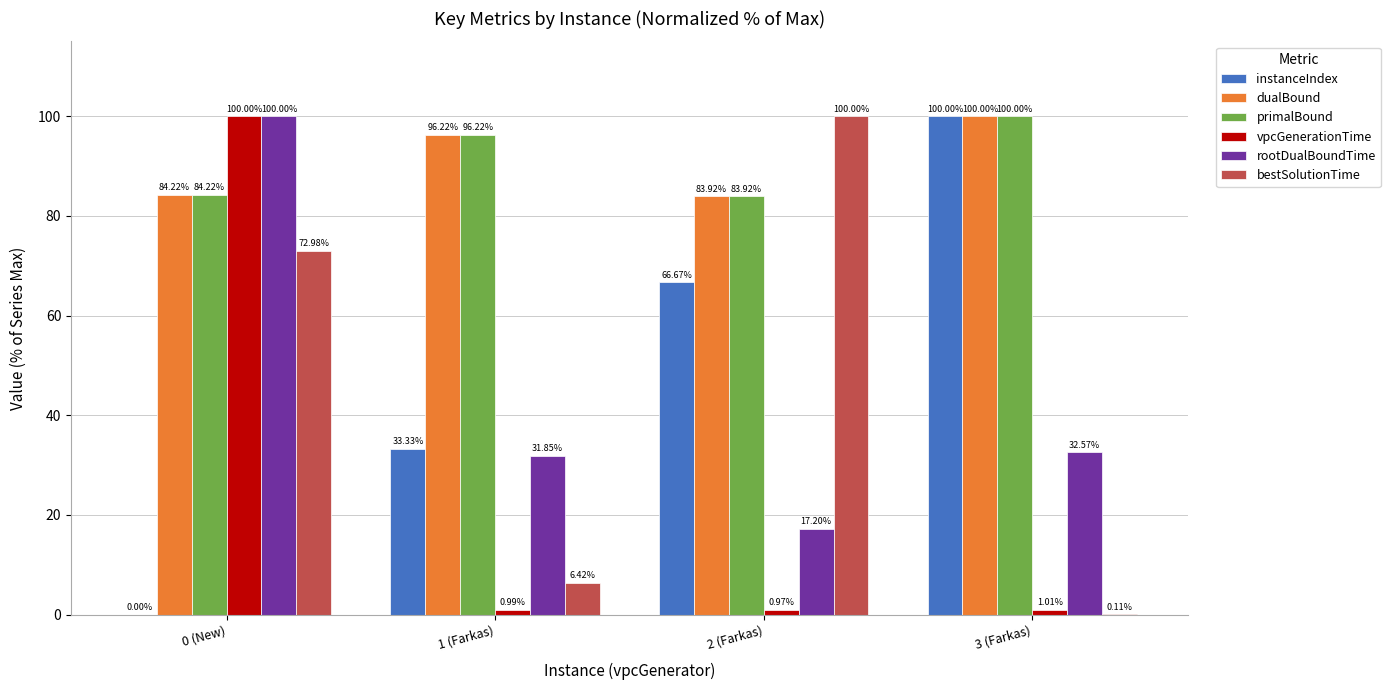

Is the value of instanceIndex at 0 (New) greater than the value of rootDualBoundTime at 3 (Farkas)?

No